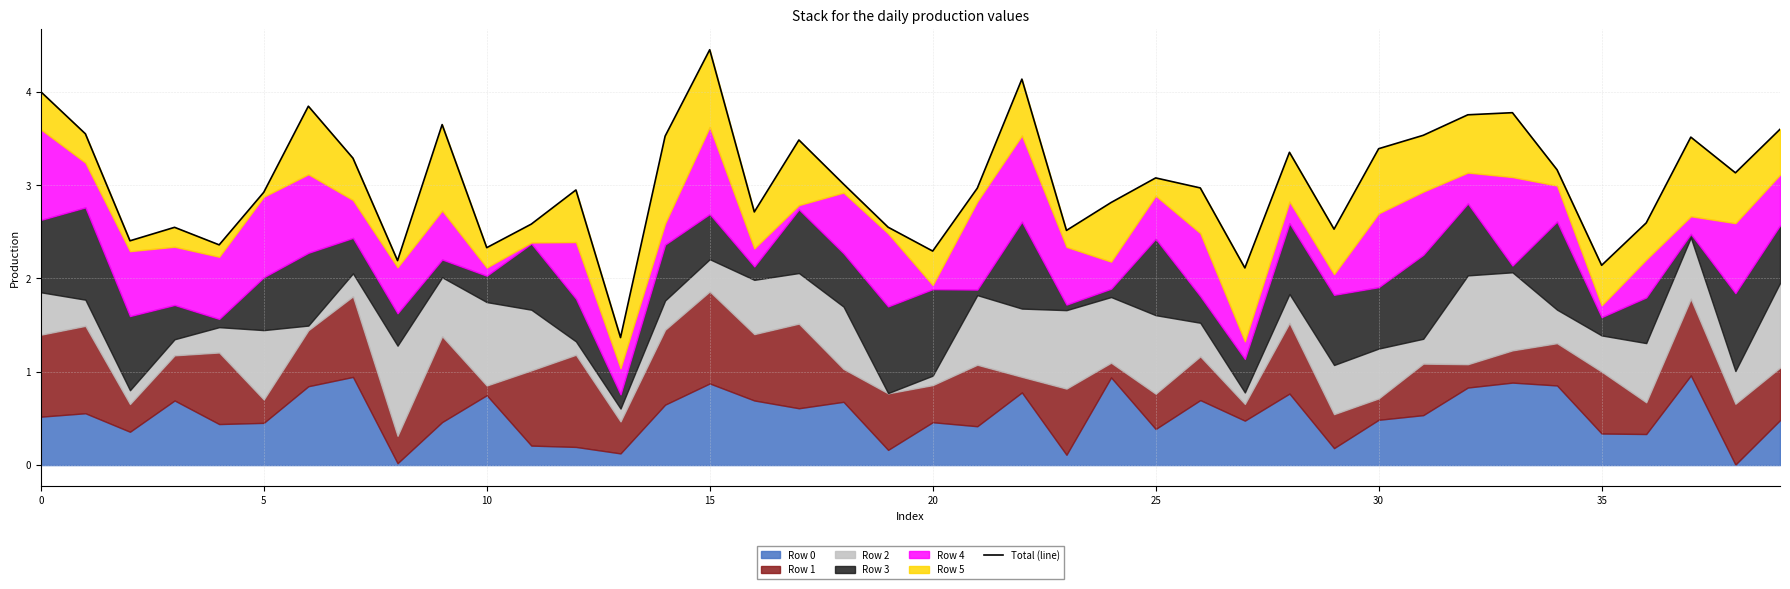

How many interior local valleys (lower than both neighbors) does the data have?

12